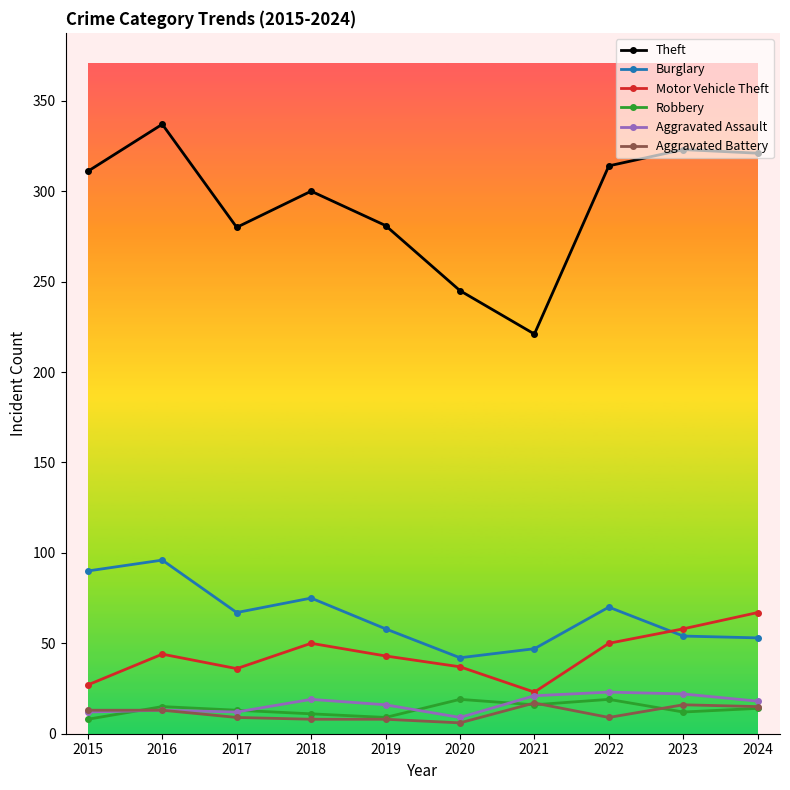

What is the approximate value of Theft at 2021?

221